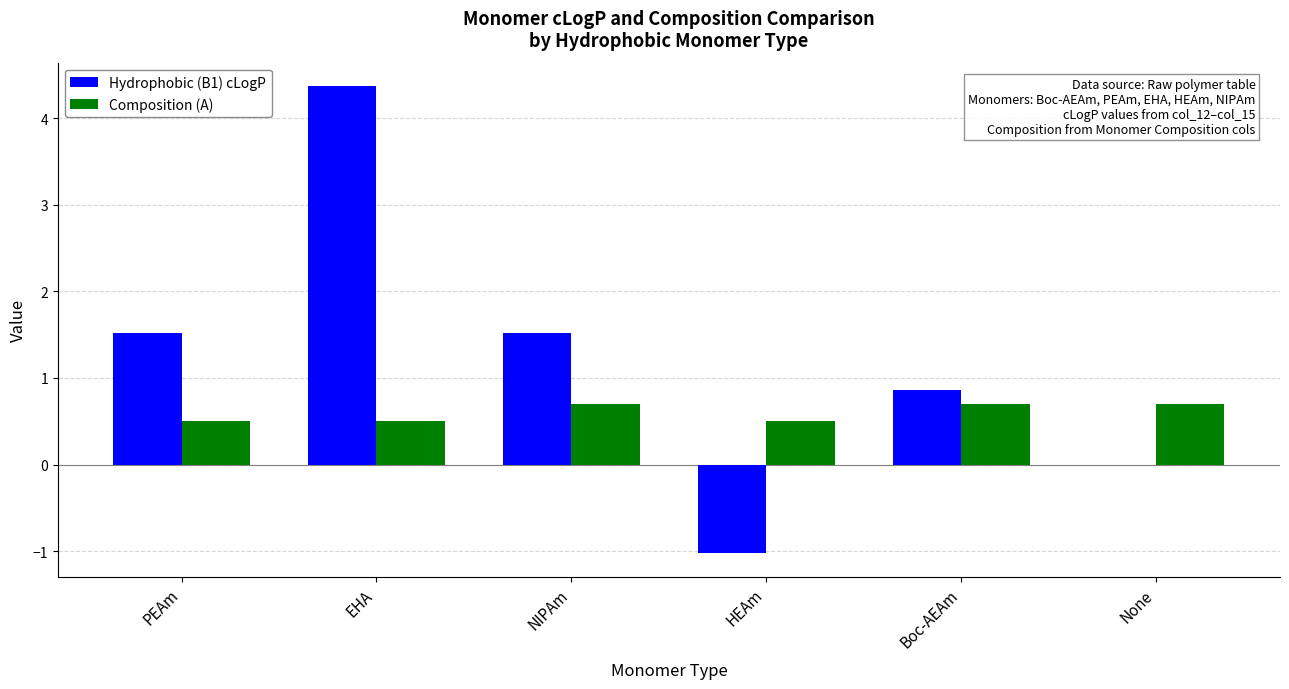

Reading right to left, transcribe all the data shown in this chart.

Hydrophobic (B1) cLogP: 0.0	0.9	-1.0	1.5	4.4	1.5
Composition (A): 0.7	0.7	0.5	0.7	0.5	0.5